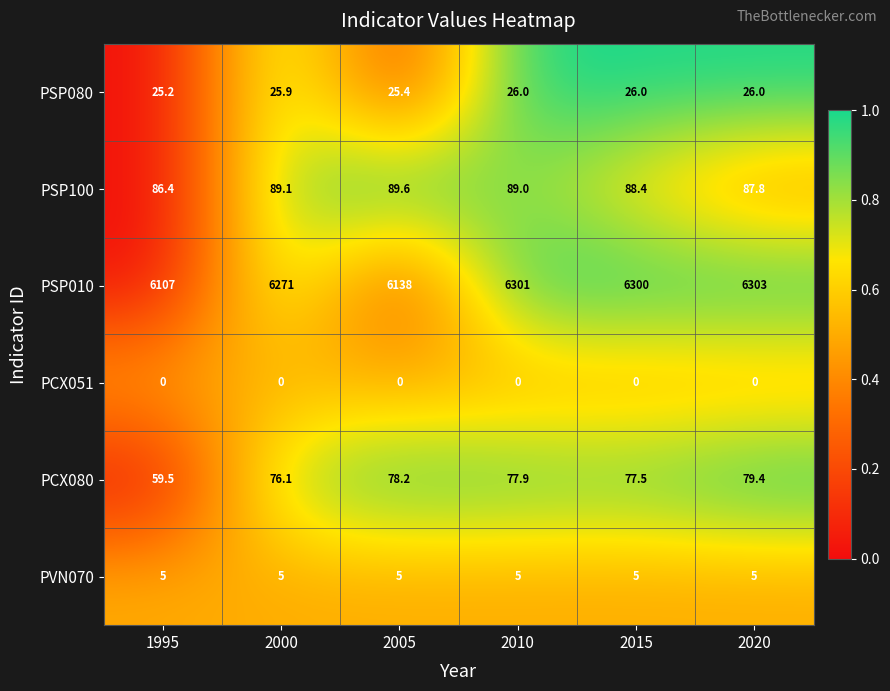

The value of PSP010 at 2005 is 6138.0. True or false?

True